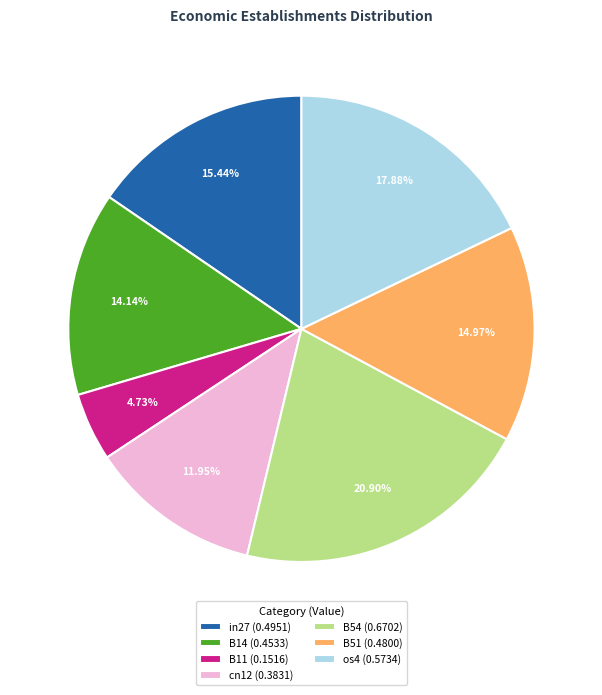

What percentage do B11 and B54 together represent?

25.6%